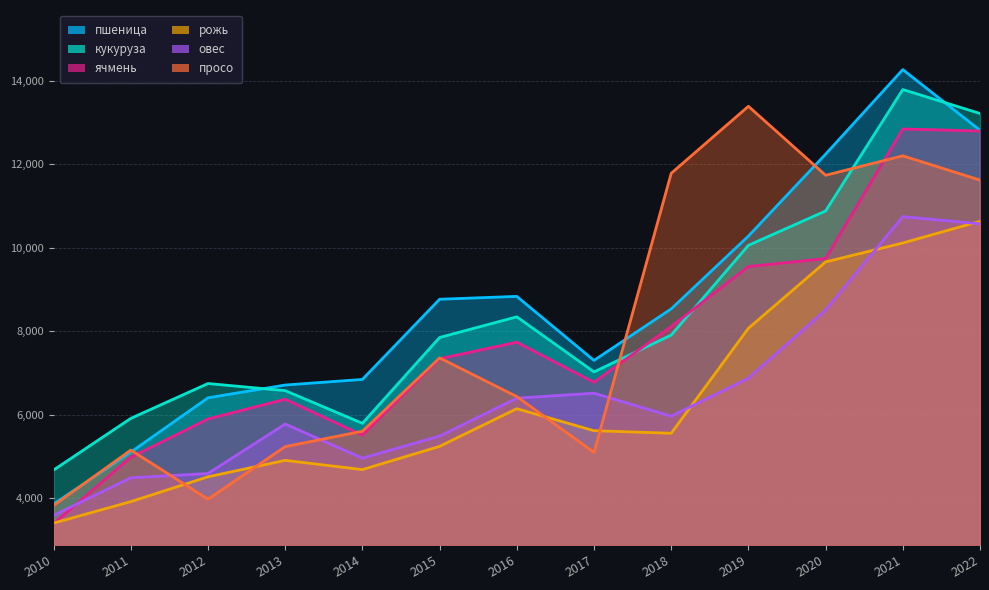

True or false: просо has a value of 4590.3 at 2021.

False